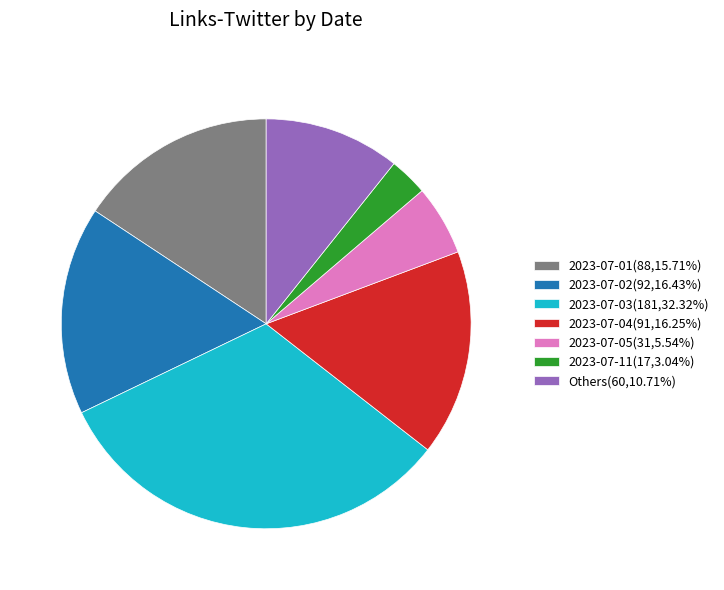

Do 2023-07-04(91,16.25%) and 2023-07-03(181,32.32%) together represent more than half of the pie?

No